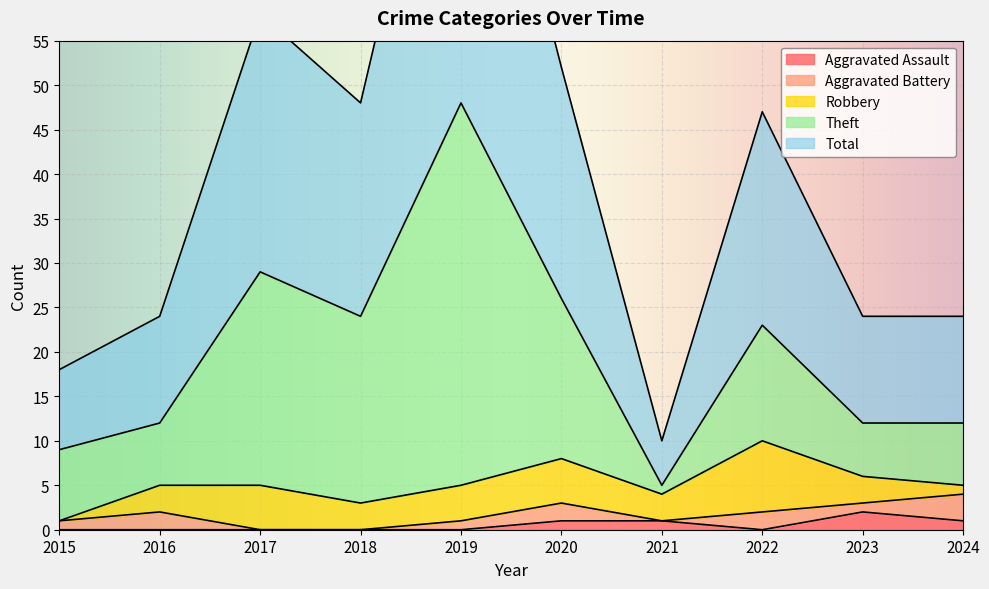

The Aggravated Assault series shows 1 at 2024. True or false?

True